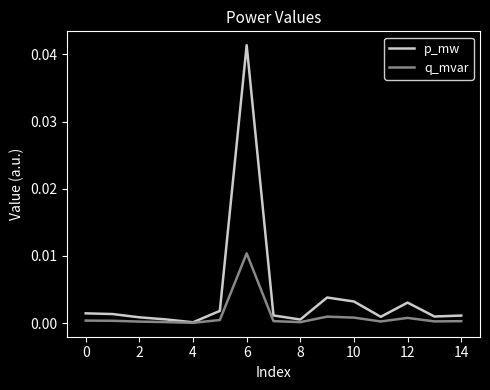

Count the number of data series in this chart.

2